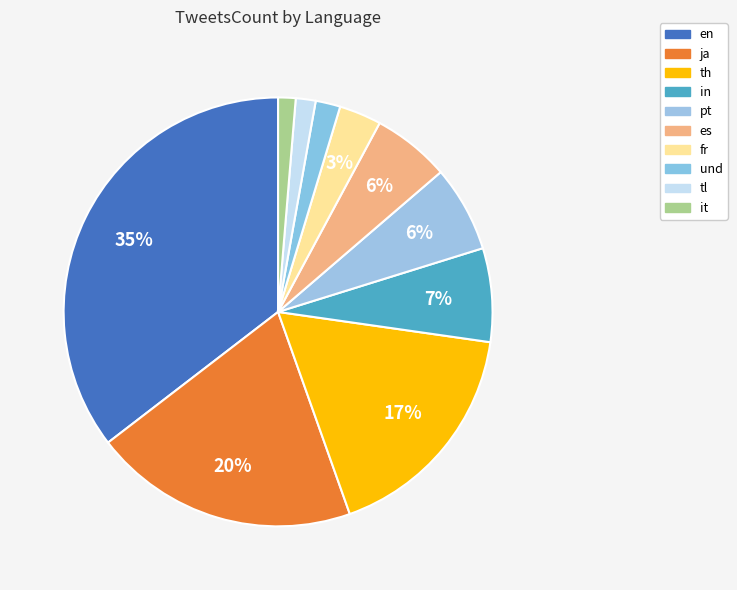

What is the largest slice in the pie chart?

en